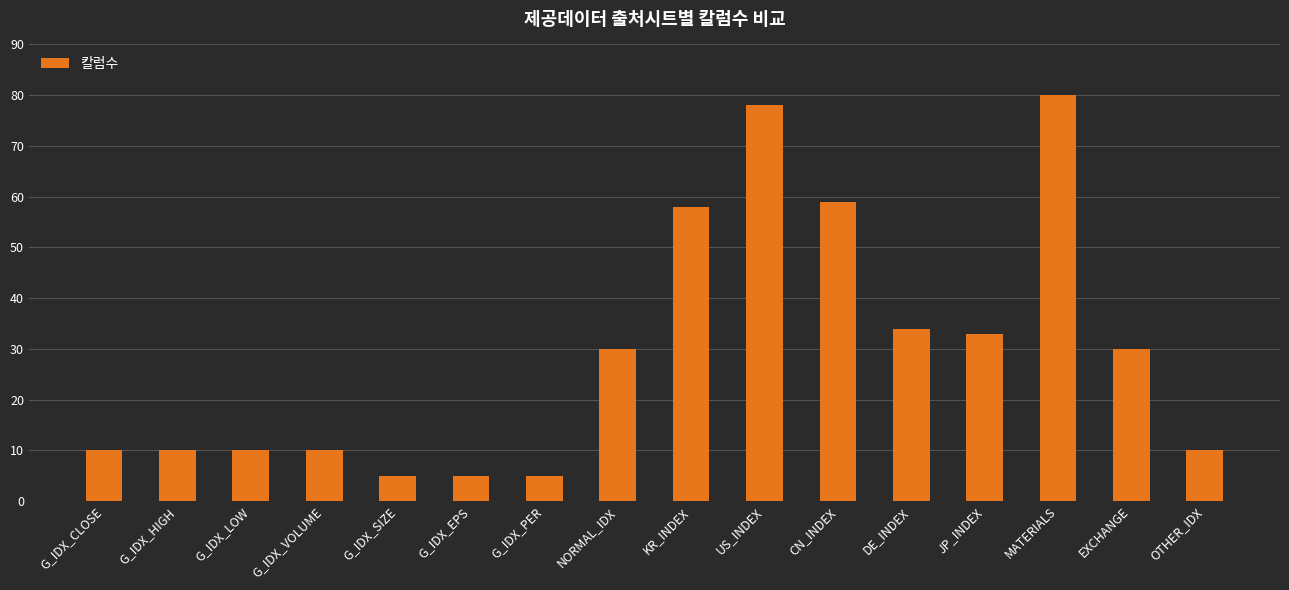

What is the value of the 13th bar from the left?

33